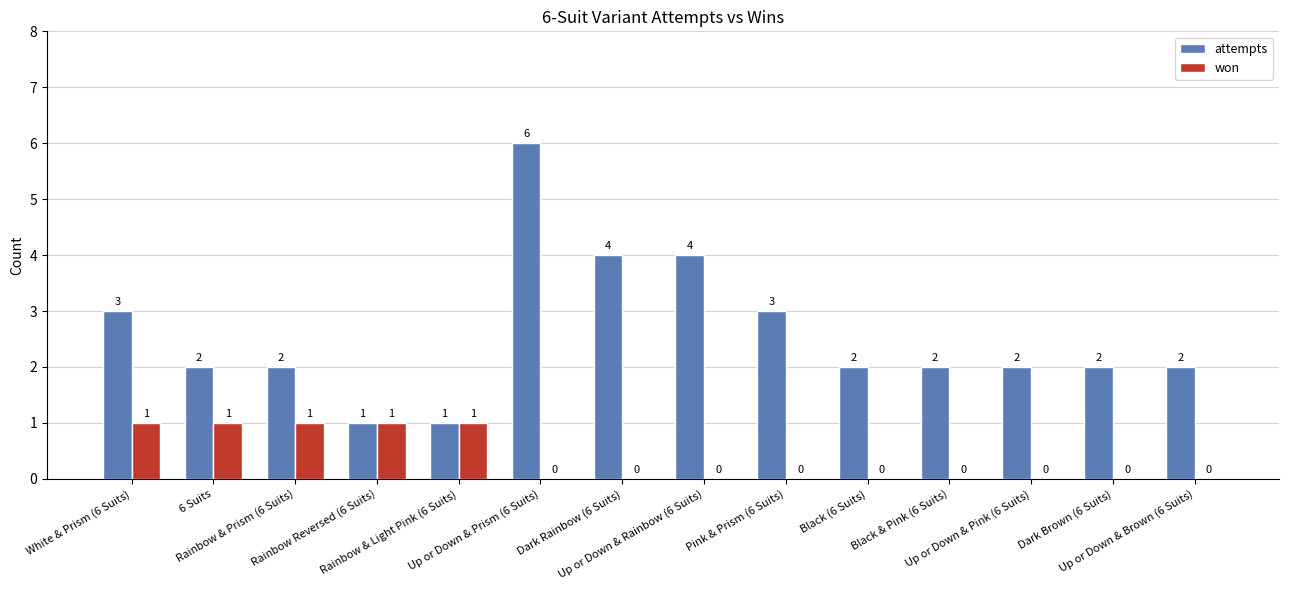

Is the value of attempts at Up or Down & Prism (6 Suits) greater than the value of won at Up or Down & Prism (6 Suits)?

Yes